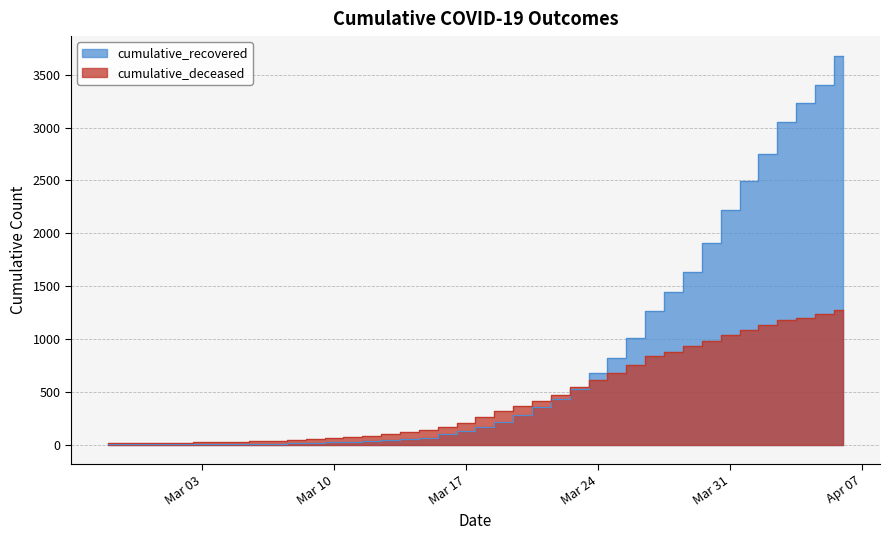

Where do cumulative_recovered and cumulative_deceased first cross each other?

2020-03-23 and 2020-03-24